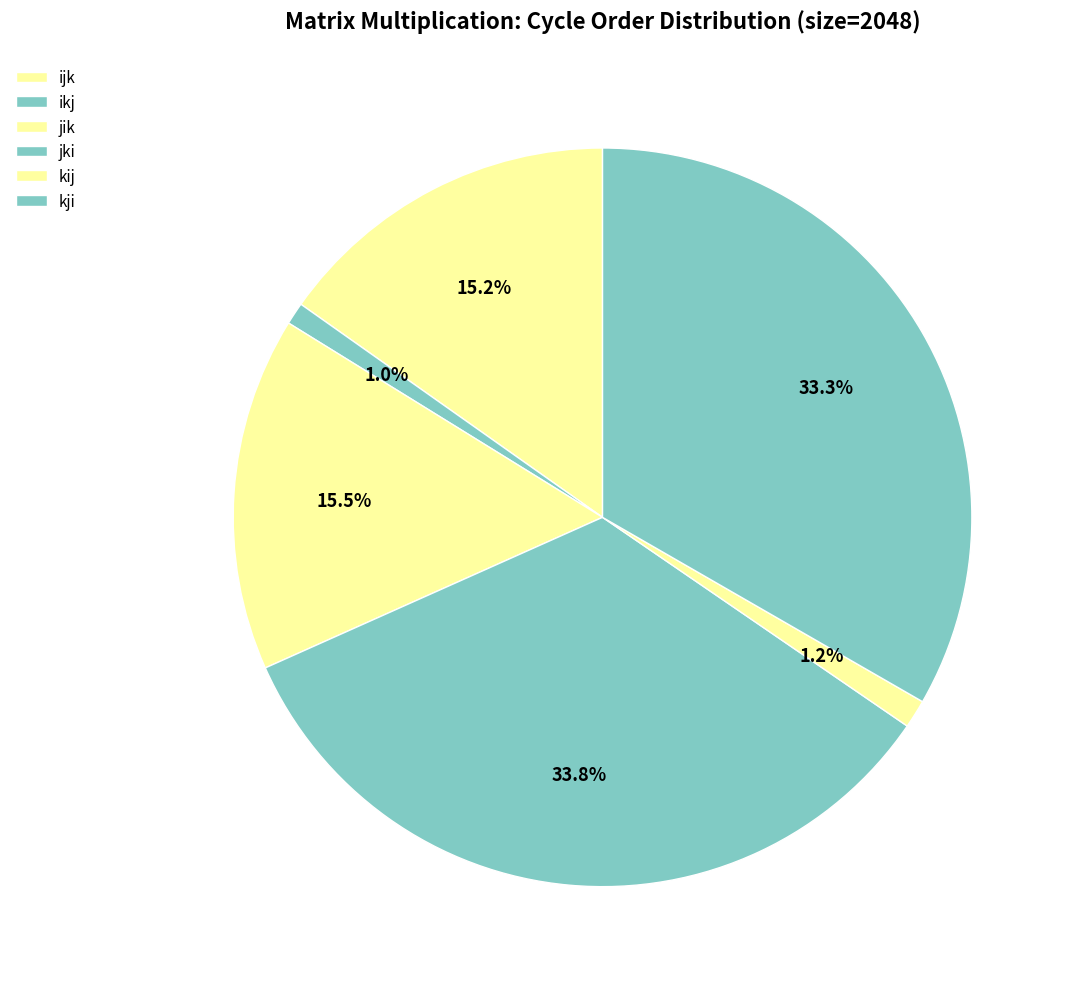

Between ijk and jik, which is larger?

jik